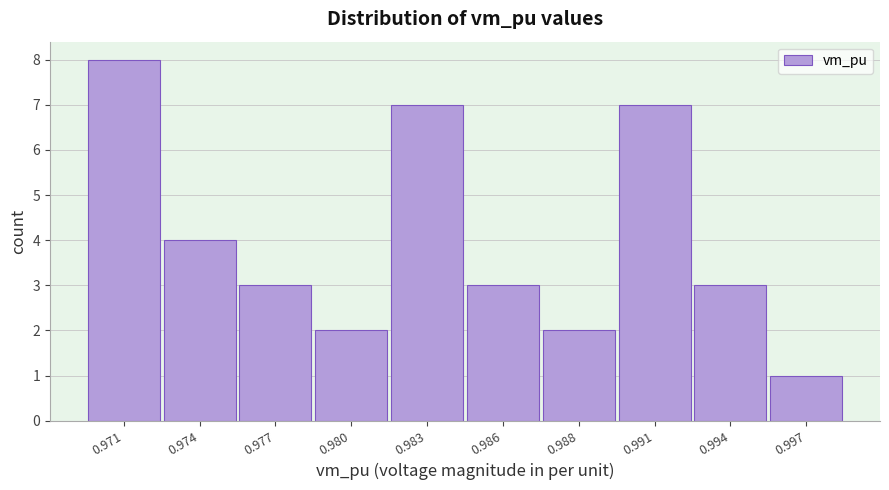

Reading left to right, transcribe all the data shown in this chart.

8	4	3	2	7	3	2	7	3	1